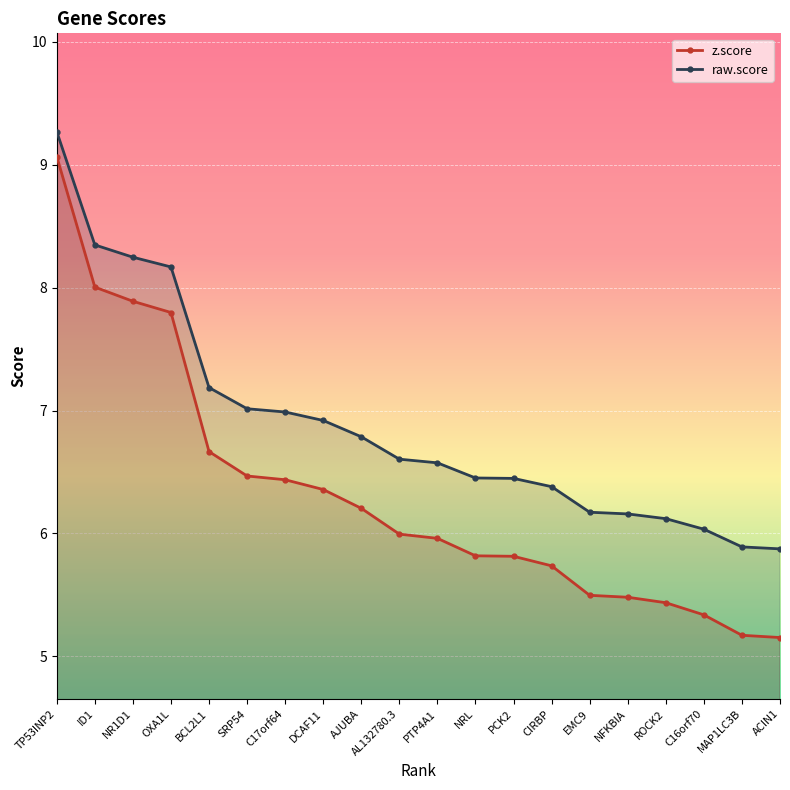

How many lines are shown in the chart?

2